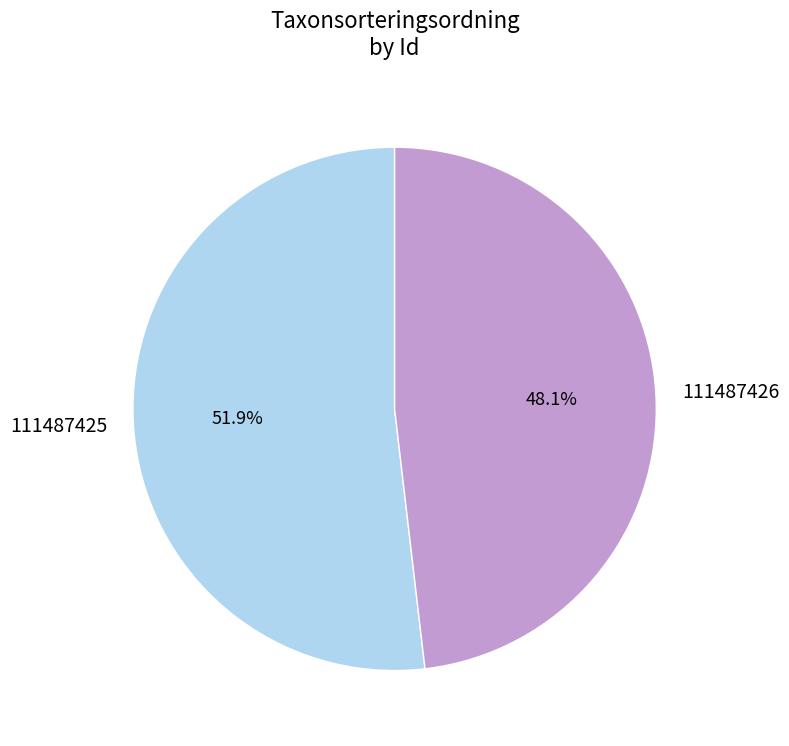

Rank the categories by value from lowest to highest.

111487426, 111487425